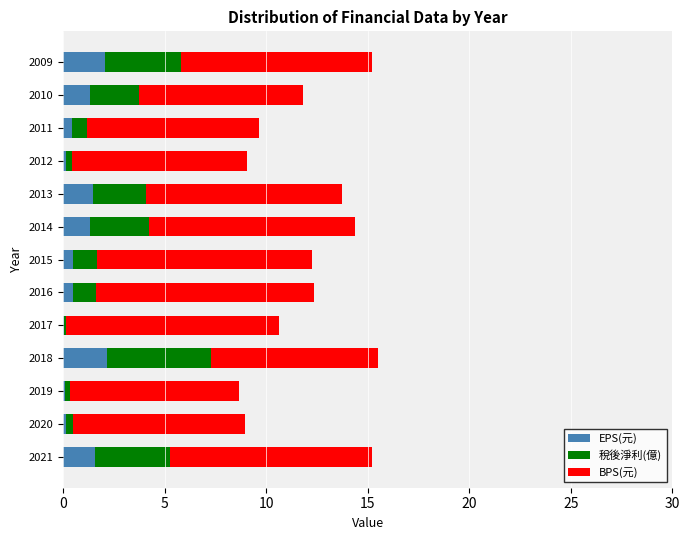

Is it true that EPS(元) equals 1.6 at 2021?

True